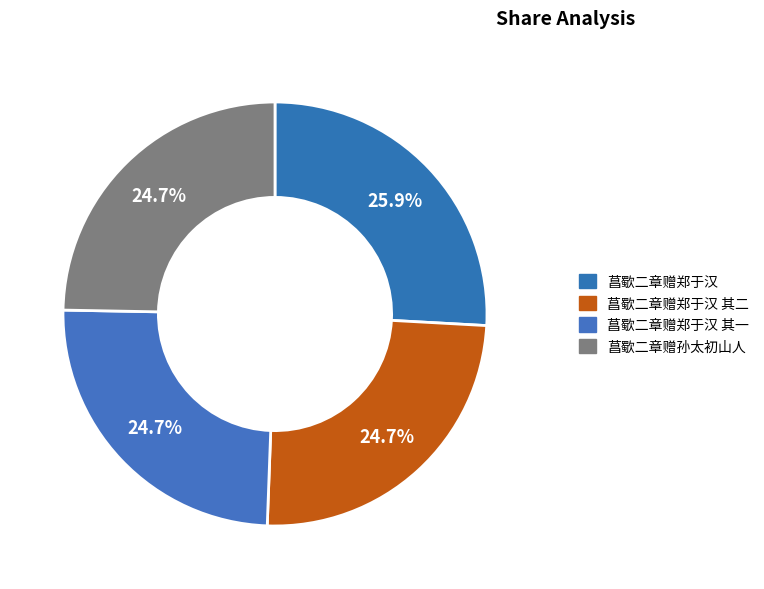

Count the number of slices in the pie.

4